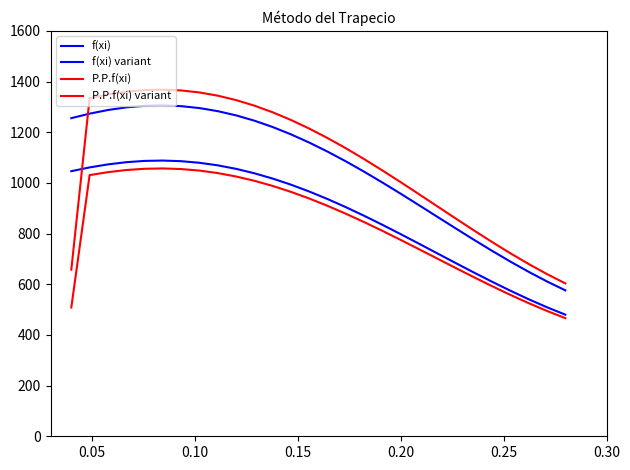

Is this an area chart (filled region under the line)?

No